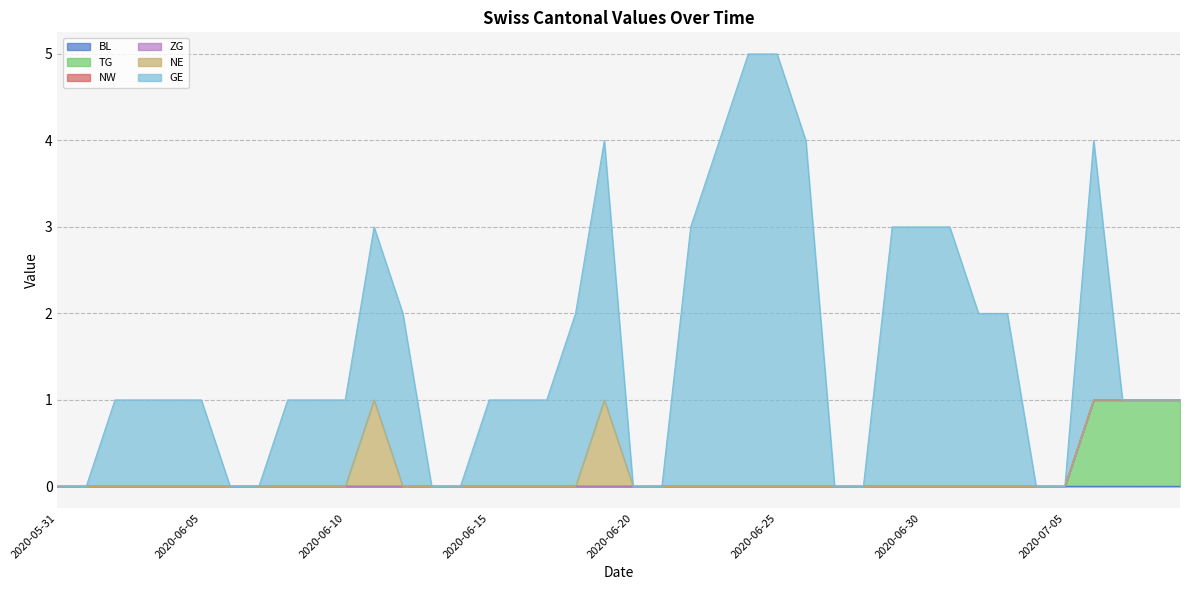

True or false: NE and GE cross at least once.

False